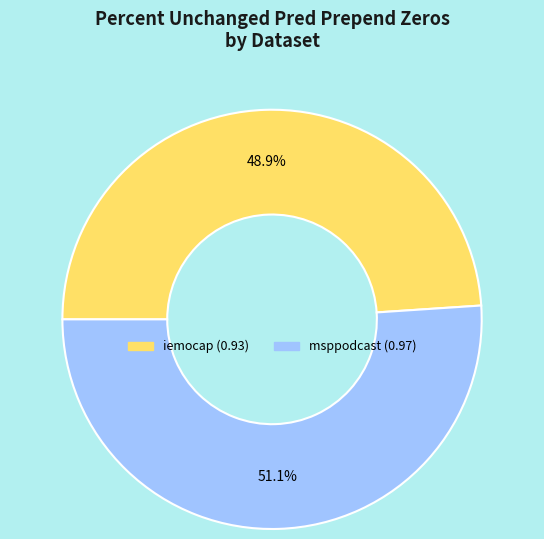

Is there any slice that represents more than half of the pie?

Yes